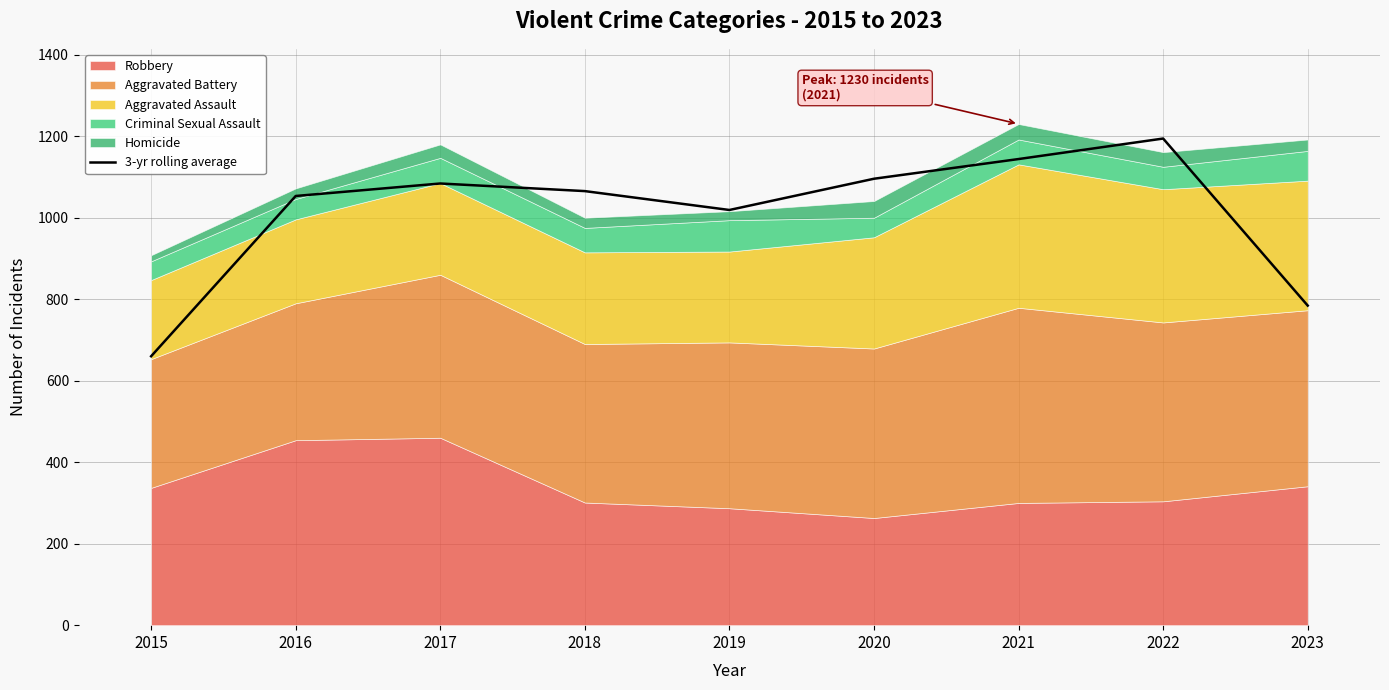

Reading left to right, extract all data points from this chart.

660.0	1053.3	1084.0	1065.3	1019.0	1095.7	1144.0	1194.3	784.3